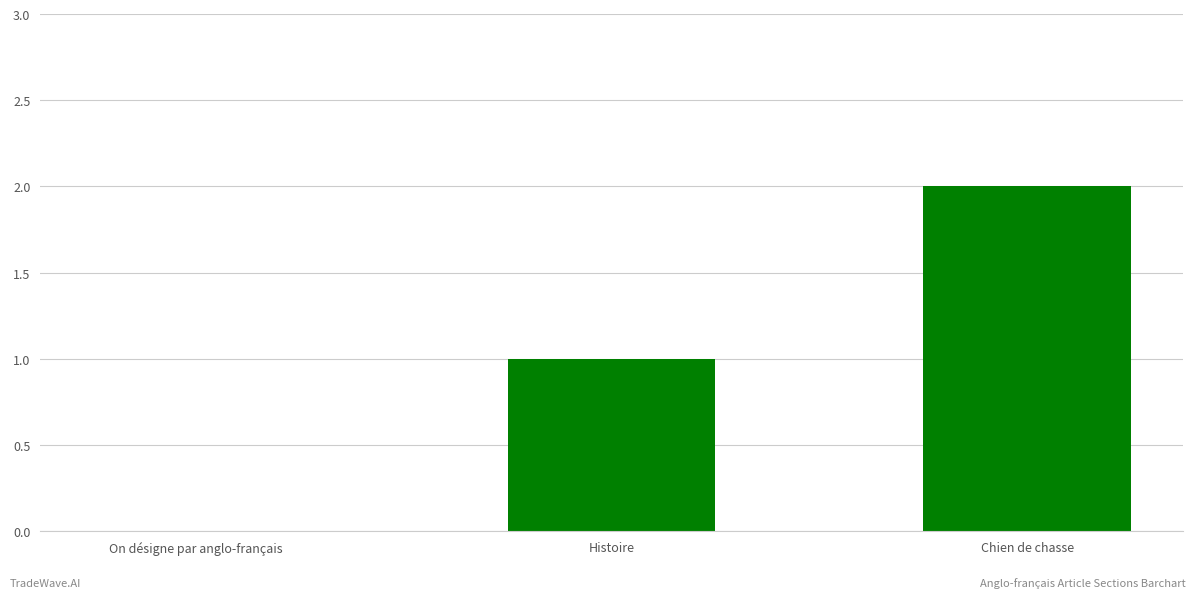

Which has a higher value, Histoire or On désigne par anglo-français?

Histoire